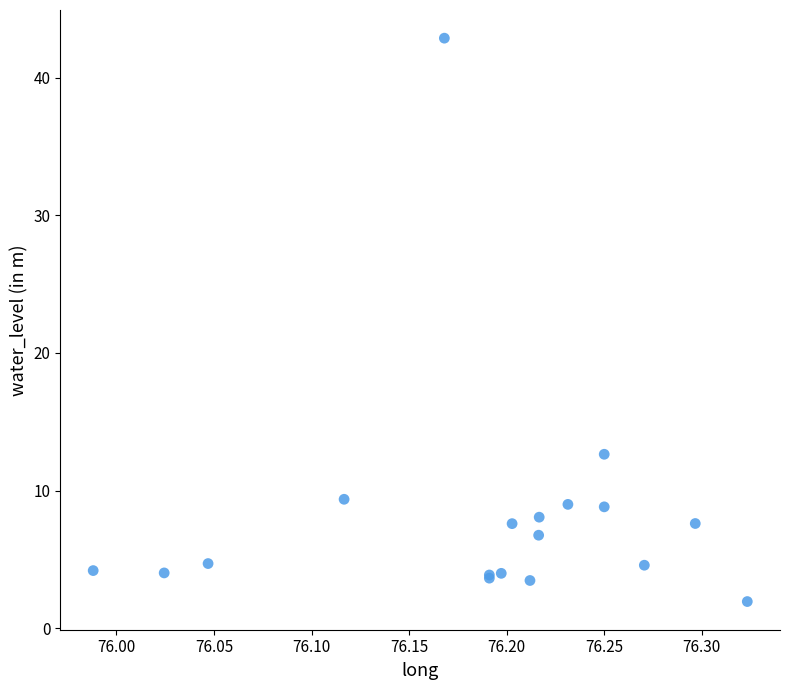

What Y value in the scatter plot is closest to 22?

12.6